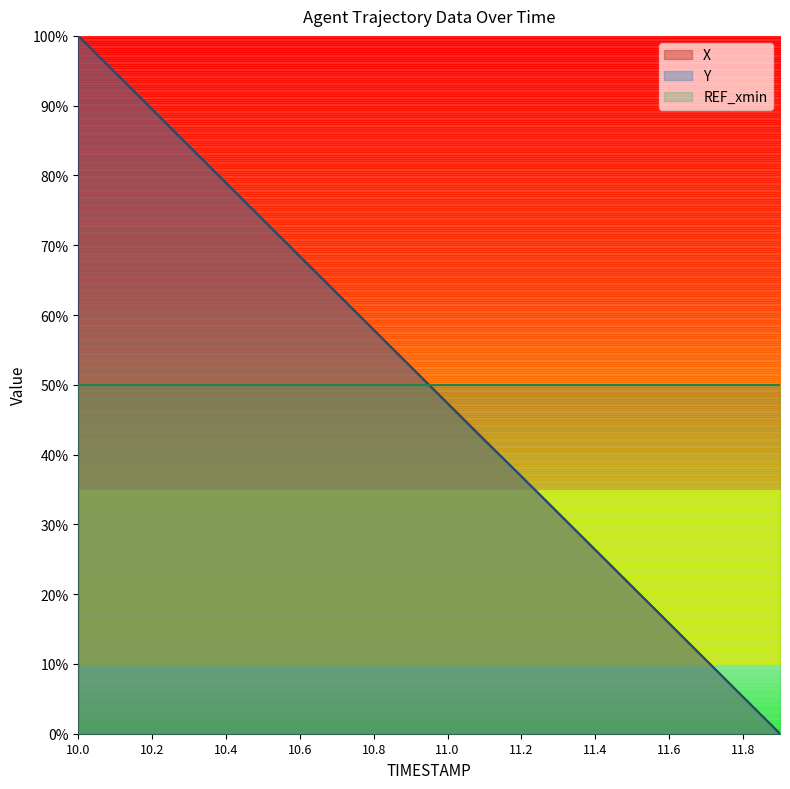

Where do X and Y first cross each other?

10.1 and 10.2